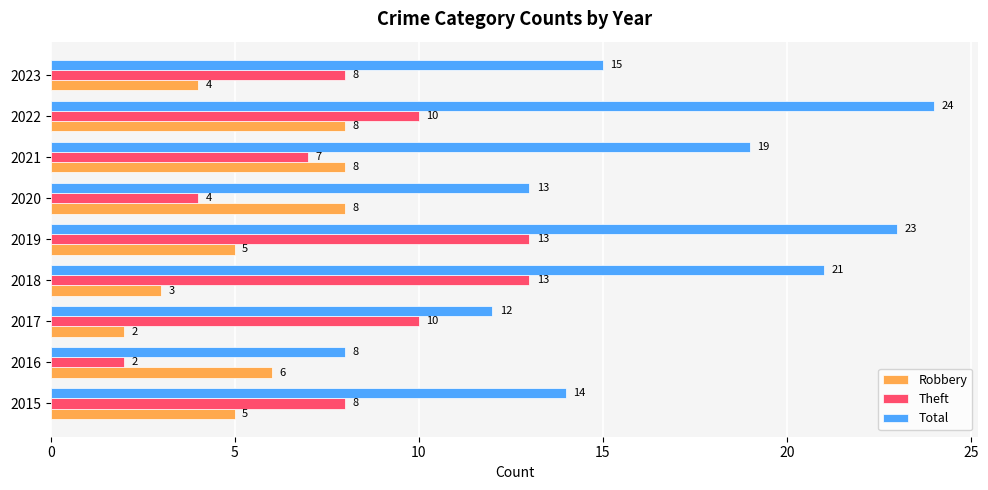

Rank the series by their maximum value, from highest to lowest.

Total, Theft, Robbery